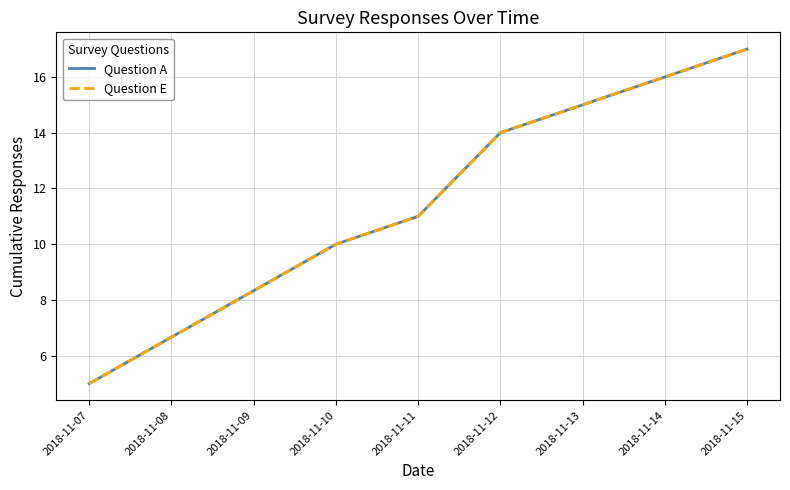

True or false: Question A and Question E cross at least once.

False